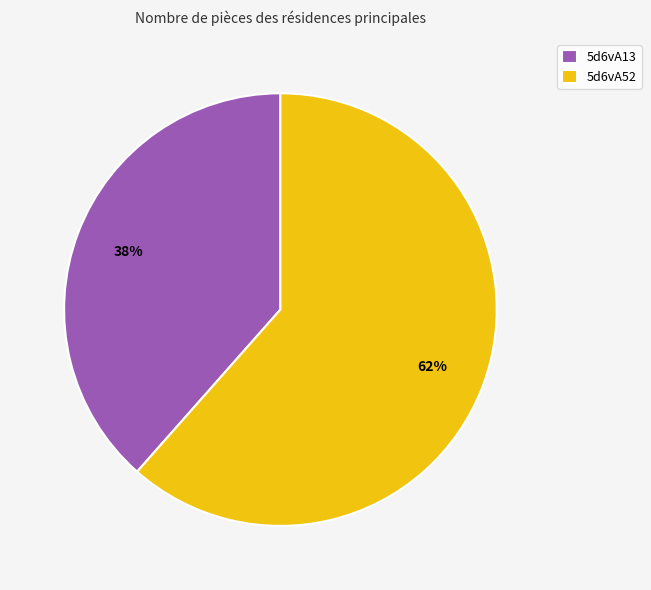

Count the number of slices in the pie.

2